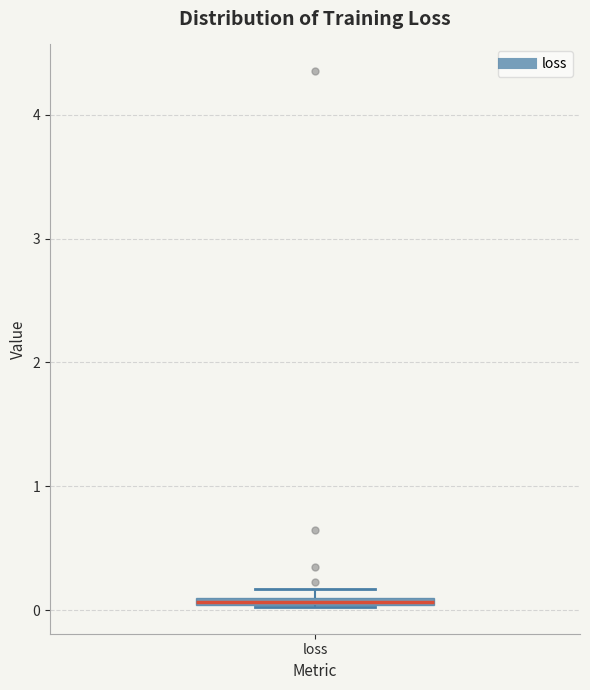

Where is the upper edge of the box for loss on the y-axis? The values are not printed on the chart, so give them approximately, as read against the axis.

0.1